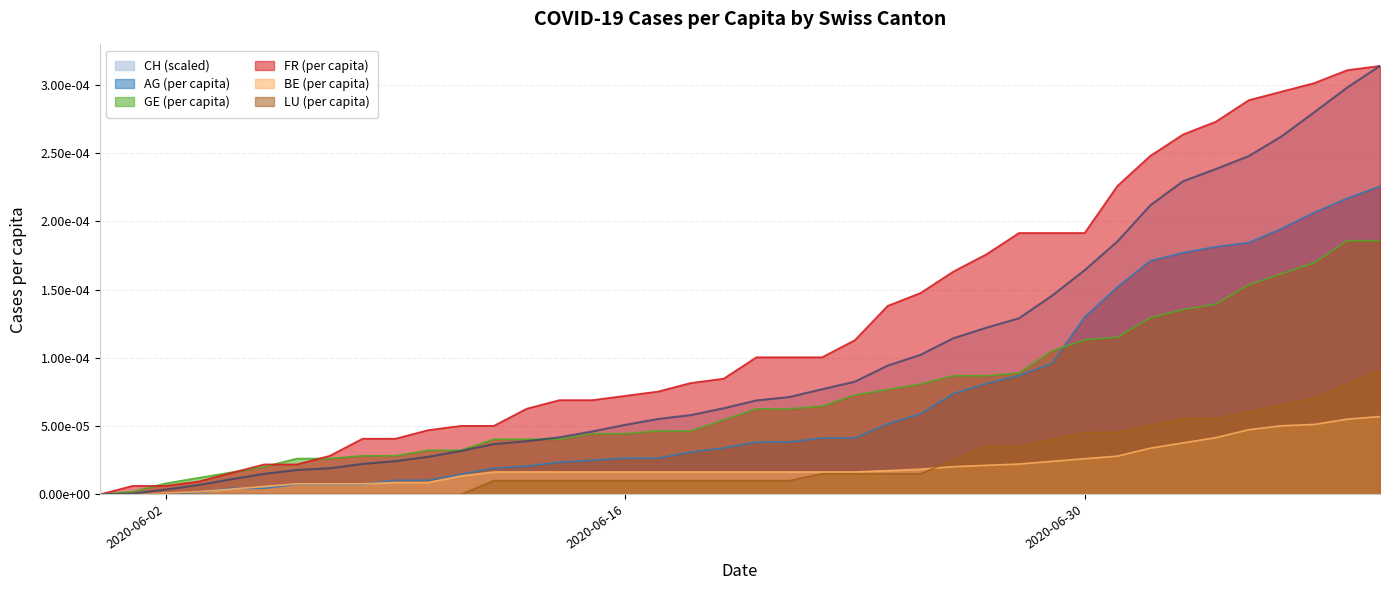

True or false: BE_pc has a value of 0.0 at 2020-06-07.

False